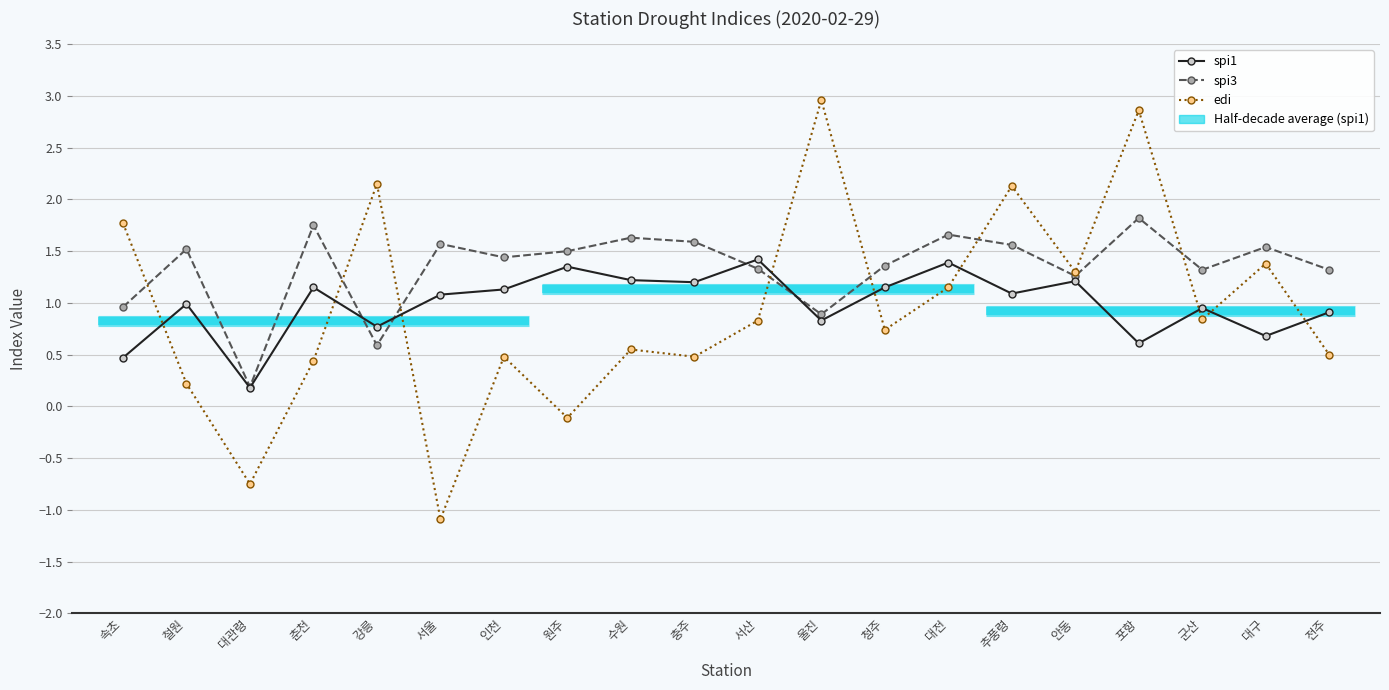

At which label does spi3 reach its peak?

포항